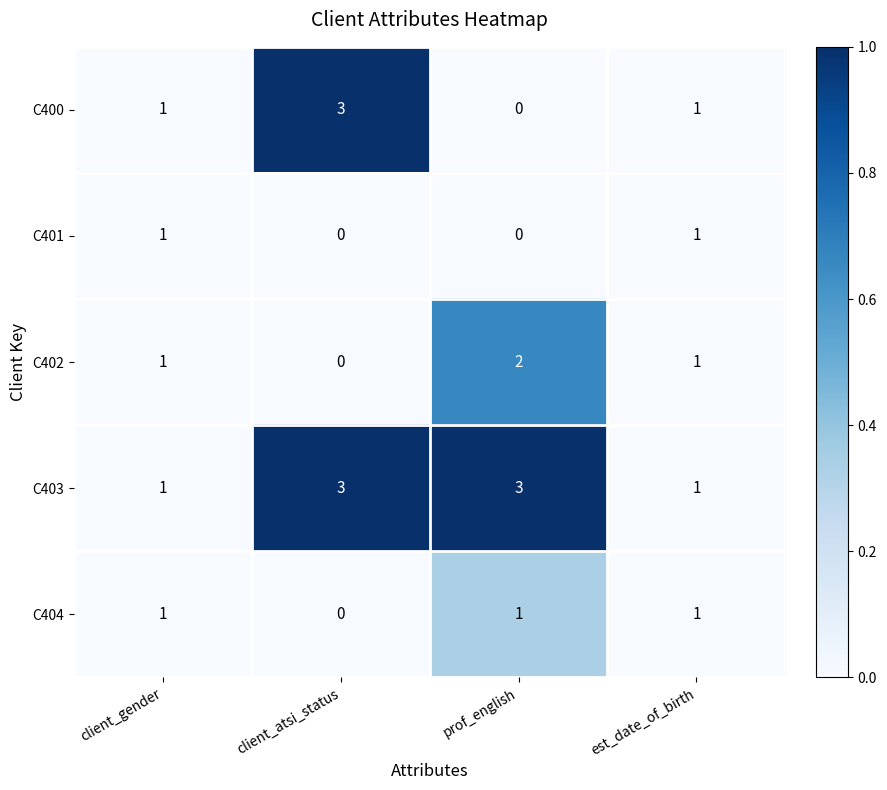

The C400 series shows 3 at client_atsi_status. True or false?

True